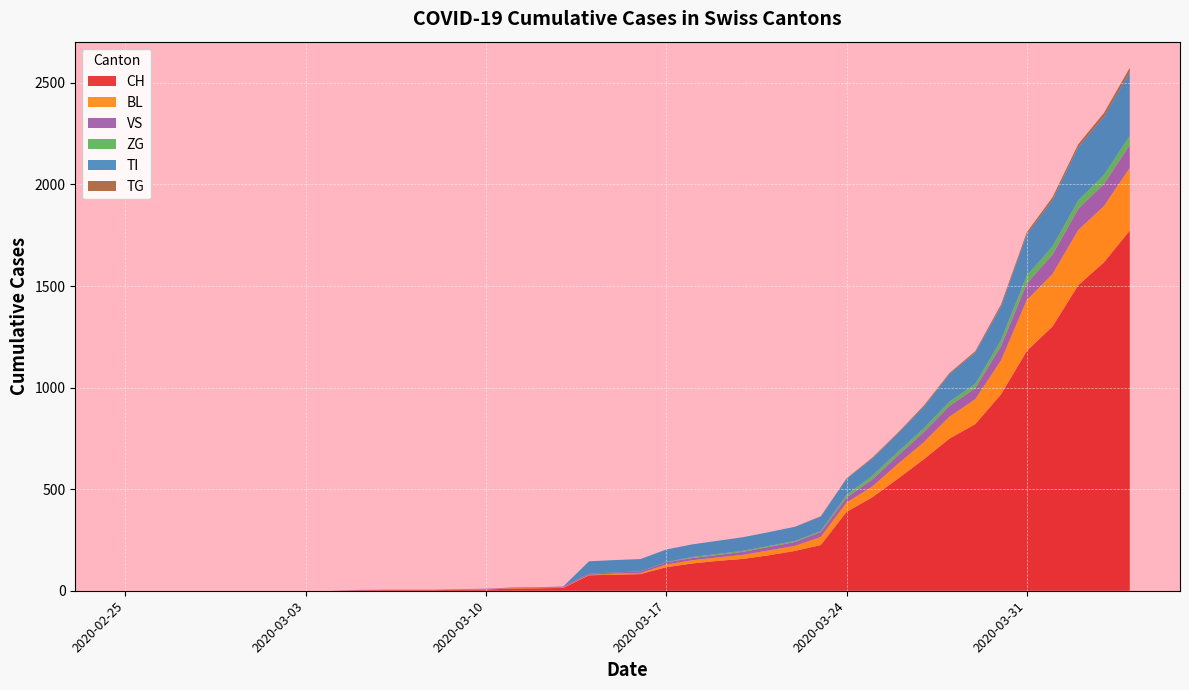

Reading left to right, list all the values displayed in this chart.

CH: 0	0	0	0	0	0	0	0	0	2	3	3	3	5	6	11	12	14	76	79	82	116	134	147	157	175	196	225	388	460	552	647	749	820	967	1180	1301	1504	1617	1773
BL: 0	0	0	0	0	0	0	0	0	0	0	0	0	1	2	2	2	2	2	5	5	13	16	17	20	24	25	40	46	53	73	84	108	123	167	251	258	272	277	309
VS: 0	0	0	0	0	0	0	0	0	2	2	2	2	2	2	3	3	5	6	6	8	11	11	12	15	17	19	24	25	35	41	50	53	54	71	81	96	104	109	112
ZG: 0	0	0	0	0	0	0	0	0	0	0	0	0	0	0	0	0	0	0	0	0	1	5	5	5	5	5	5	12	18	18	18	21	21	29	39	40	41	44	46
TI: 0	0	0	0	0	0	0	0	0	0	0	0	0	0	0	0	0	0	61	61	61	62	62	65	67	68	70	71	80	85	91	107	136	155	165	202	229	263	287	314
TG: 0	0	0	0	0	0	0	0	0	0	0	0	0	0	0	0	0	0	0	0	0	0	0	0	0	0	0	2	2	4	4	5	5	6	10	11	13	14	18	20